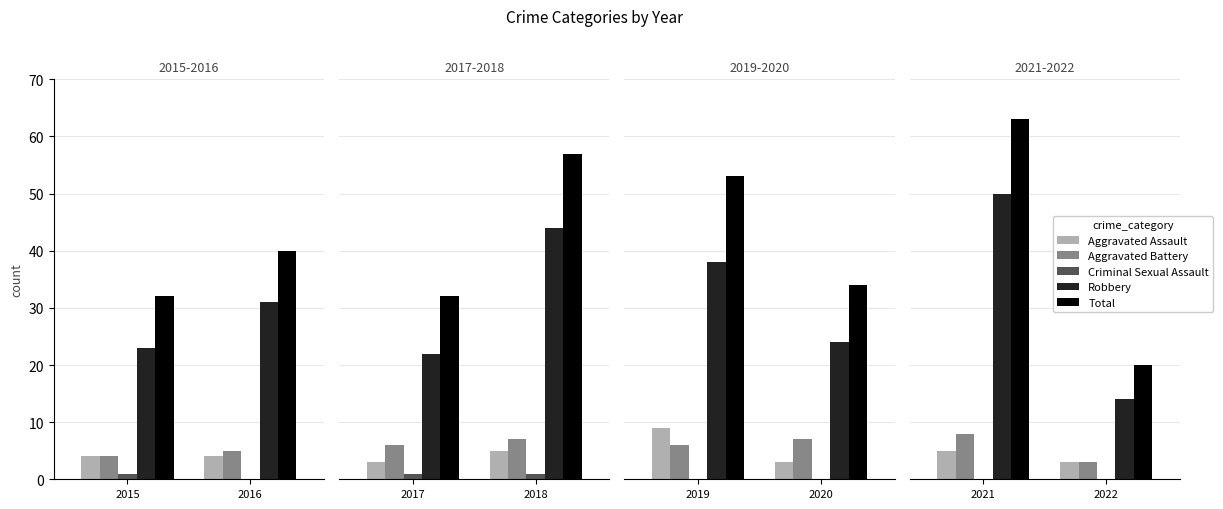

What is the difference between the maximum and minimum values in the Robbery series?

36